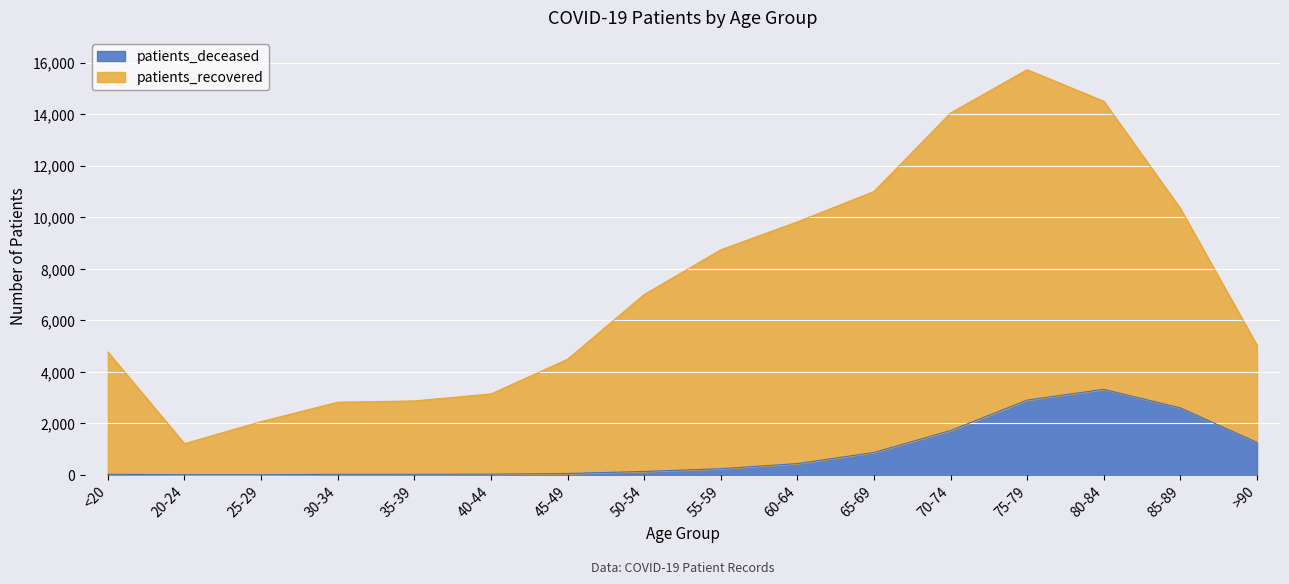

At which category is the sum across all series the highest?

75-79